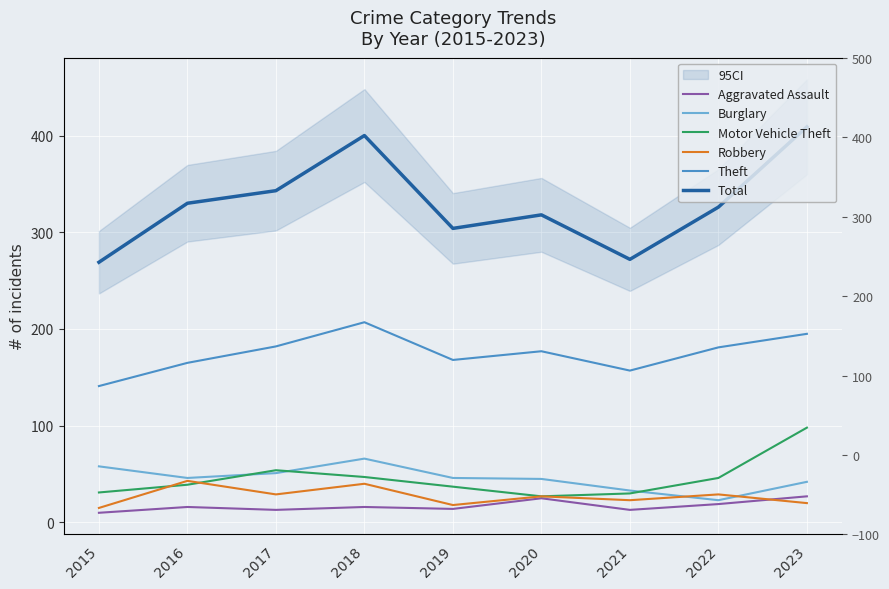

What value does the Theft series have at 2021, to the nearest 5?

155